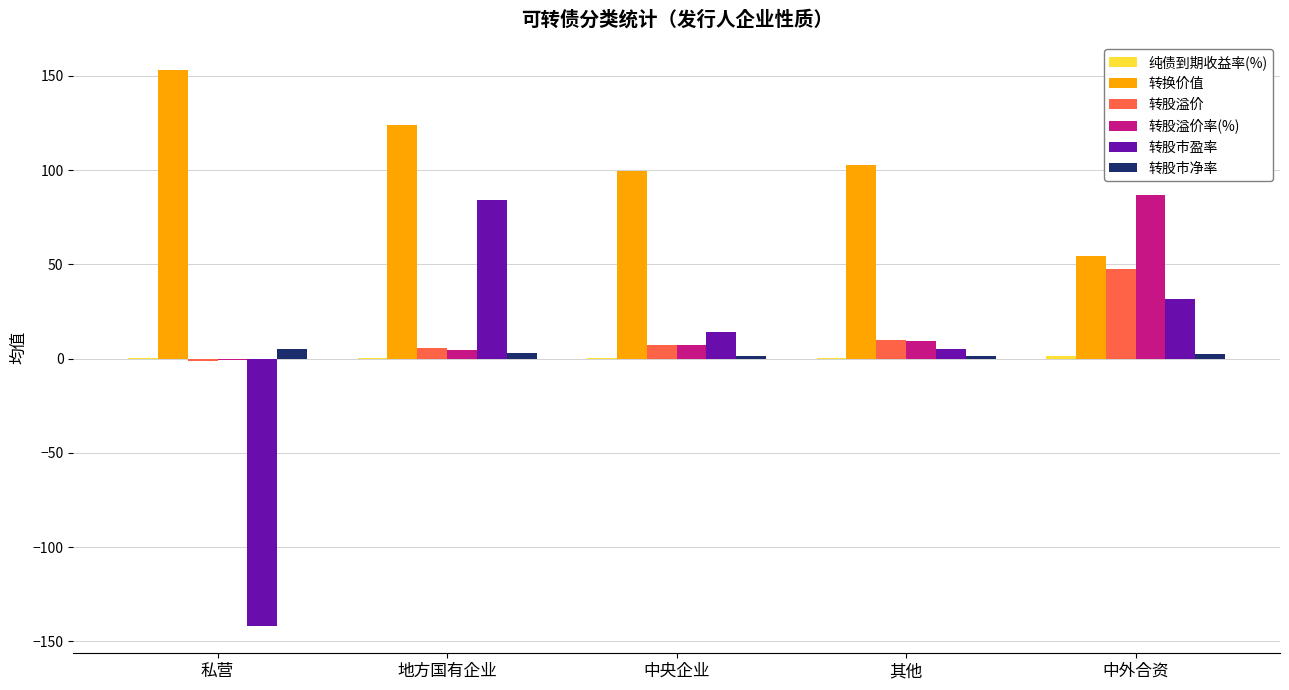

Which series changed the most between 中央企业 and 中外合资?

转股溢价率(%)